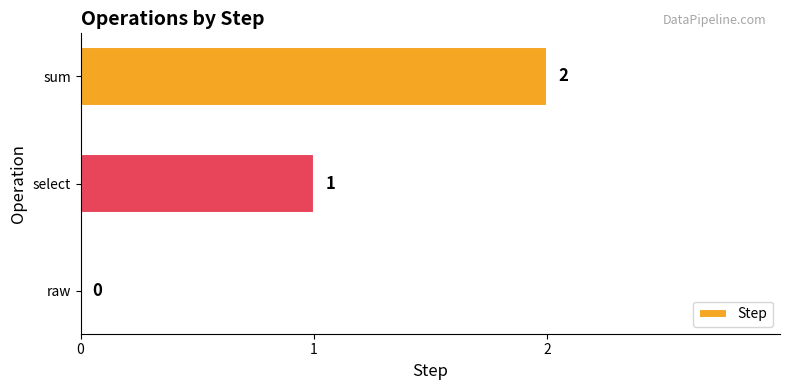

Approximately how many times larger is the value at select compared to sum?

0.5